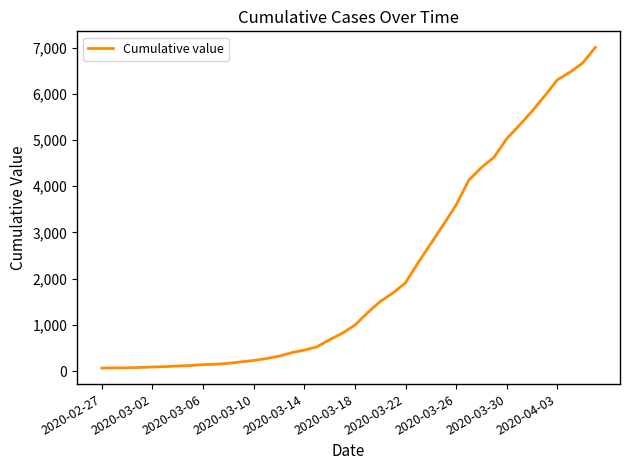

What is the maximum value shown in the chart?

7003